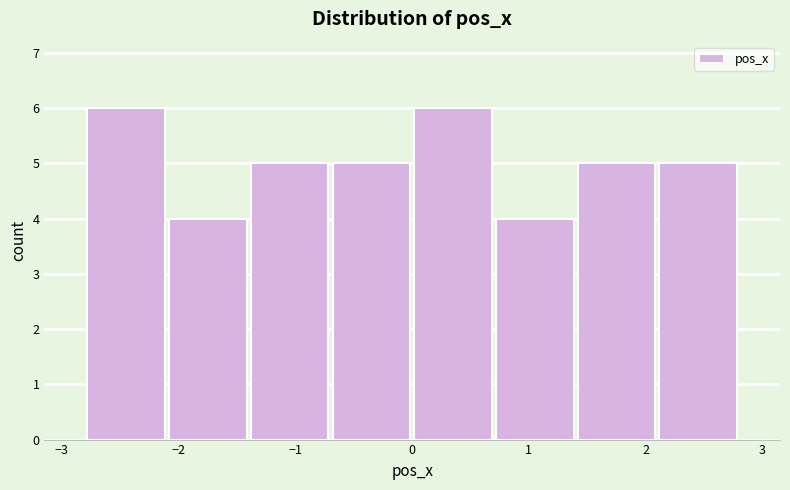

What is the height of the bar covering 0.0 to 0.7 on the x-axis? Neither the bar edges nor the heights are printed on the chart, so give them approximately, as read against the axes.

6